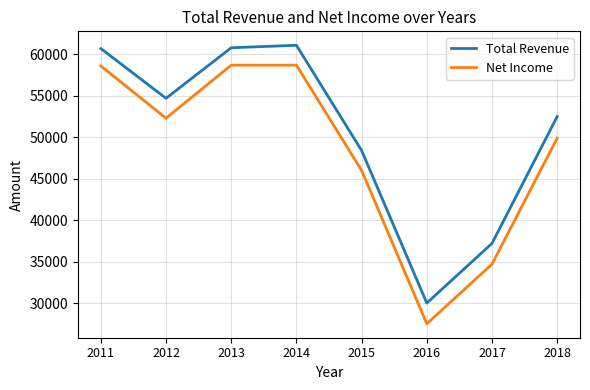

Between 2011 and 2015, which series saw the biggest shift?

Net Income